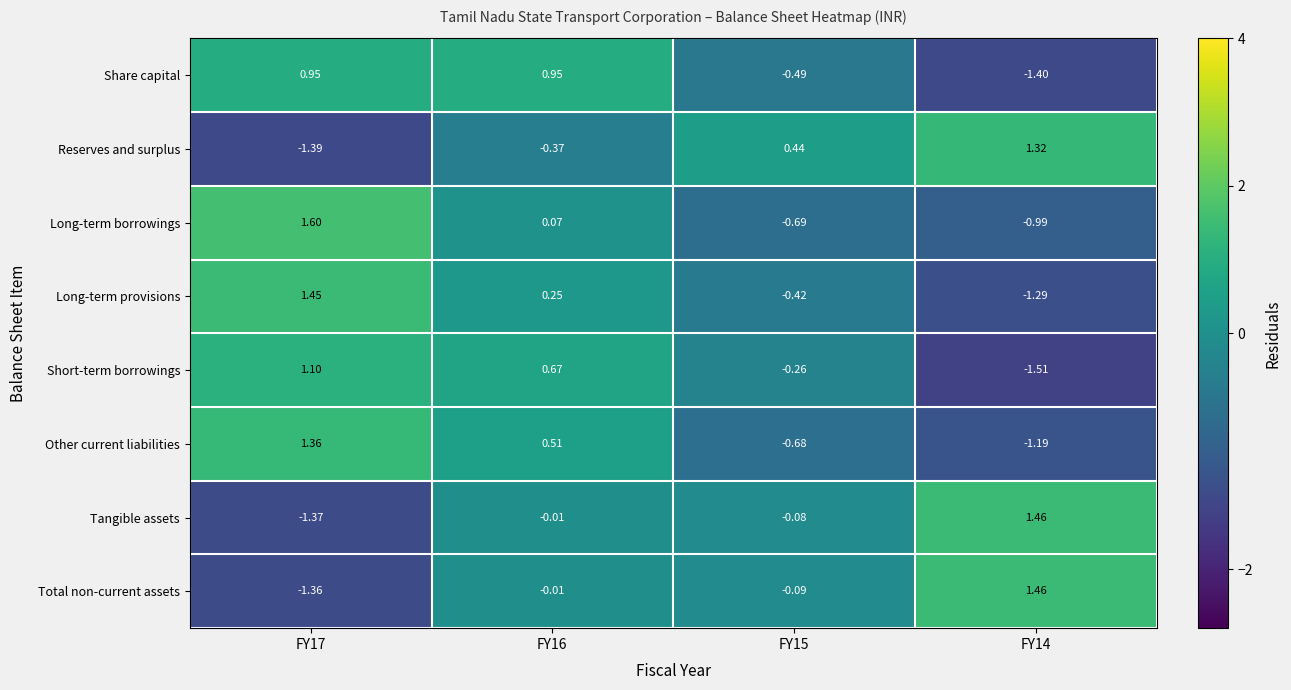

How many negative values does the Reserves and surplus series have?

2